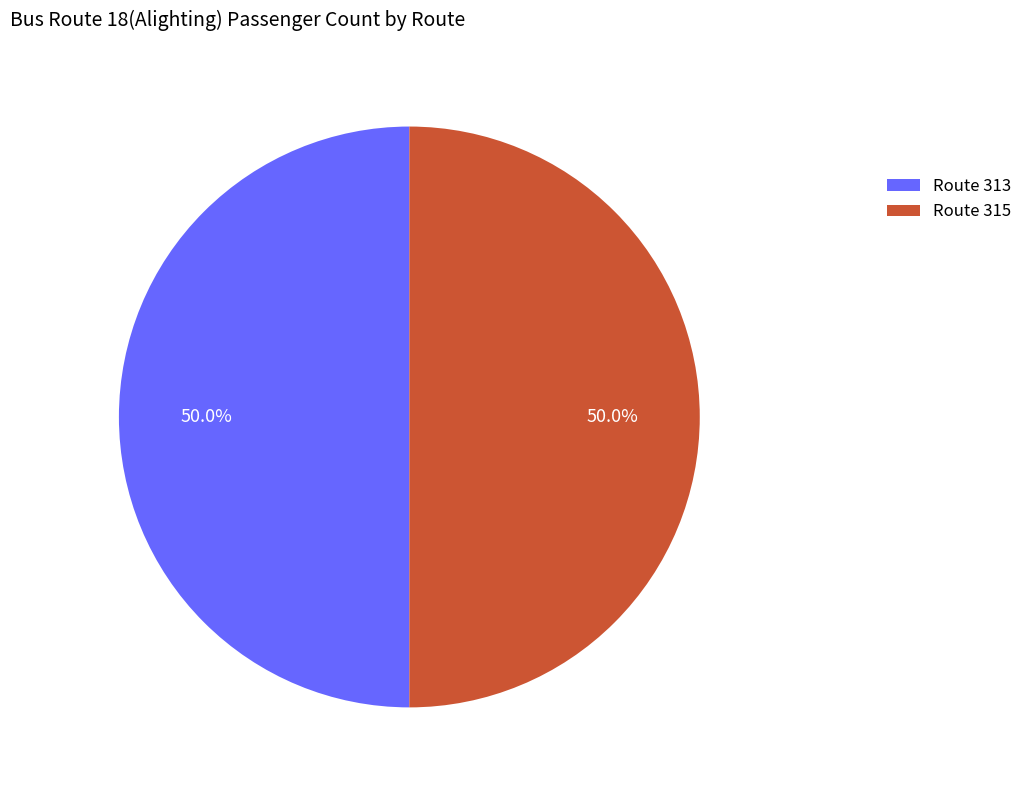

What is the ratio of the value at Route 315 to the value at Route 313?

1.0